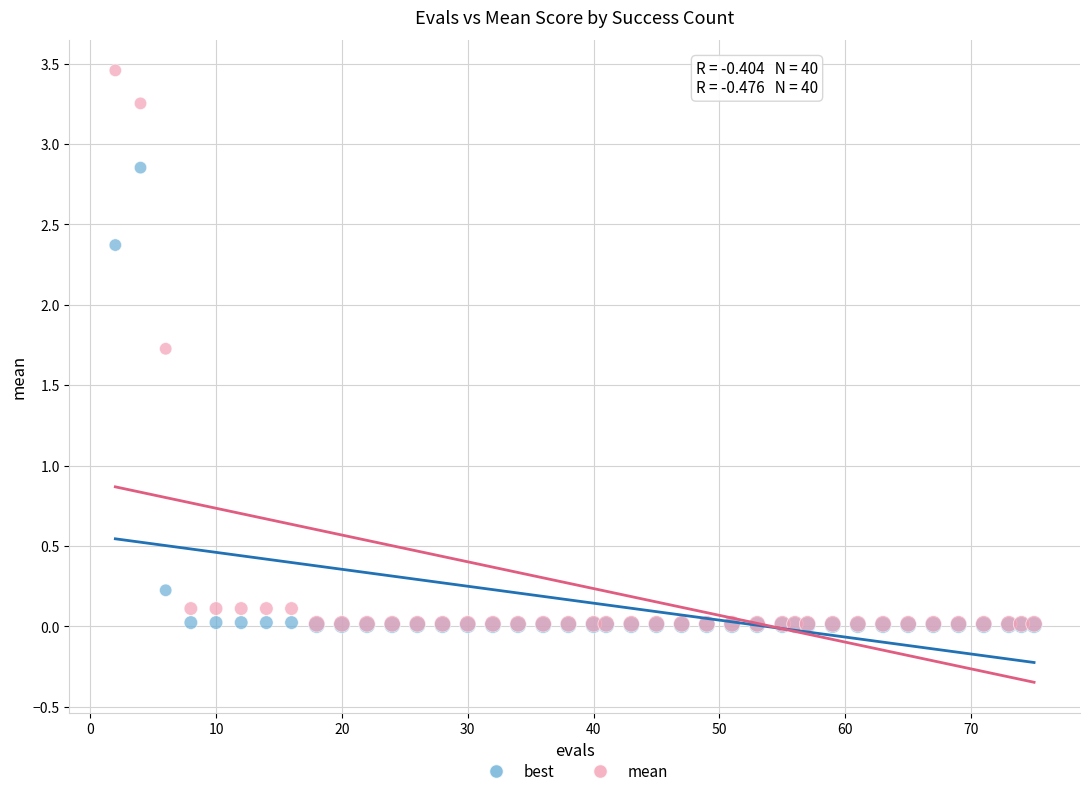

What are all the series names shown in the legend?

best, mean